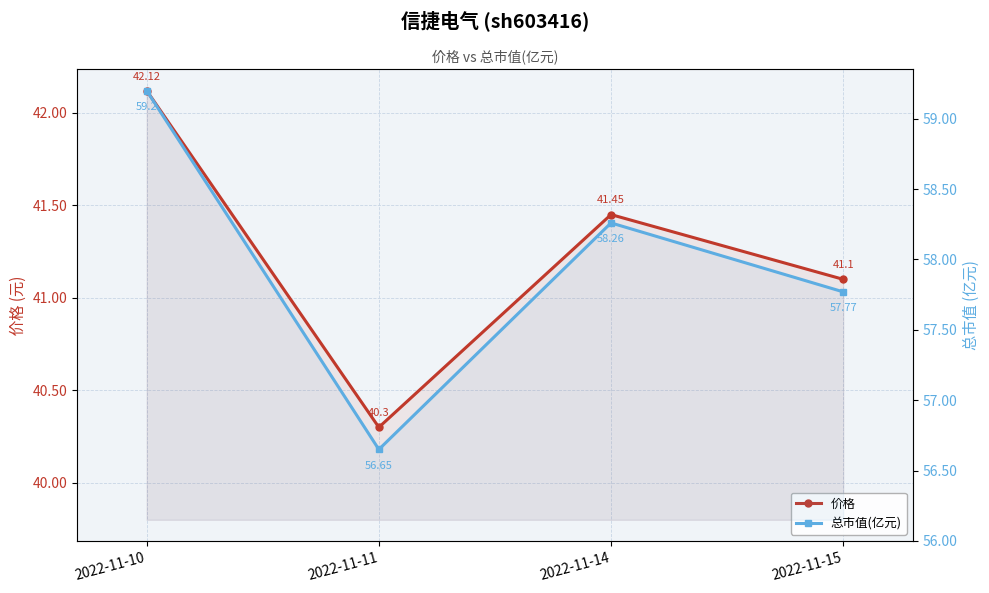

Which category has the lowest value in the 价格 series?

2022-11-11